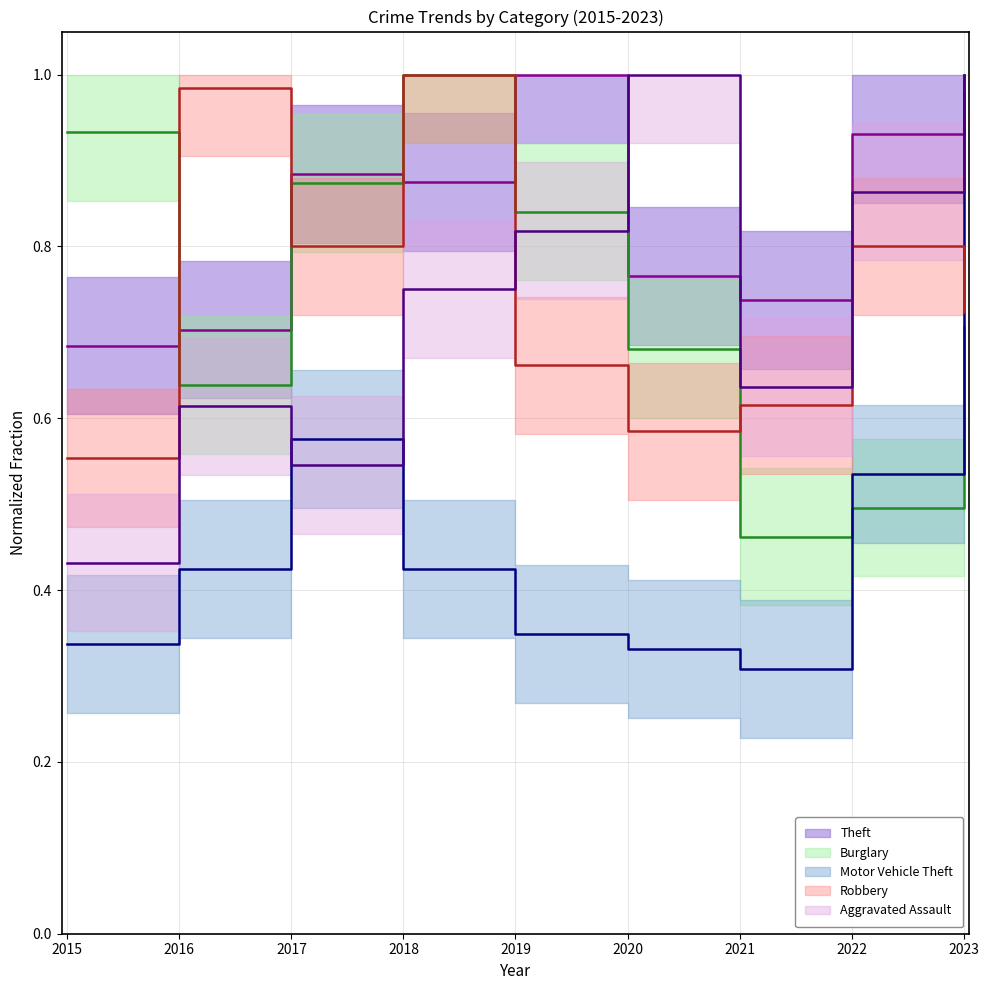

What is the difference between the highest and lowest values at 2017?

0.3